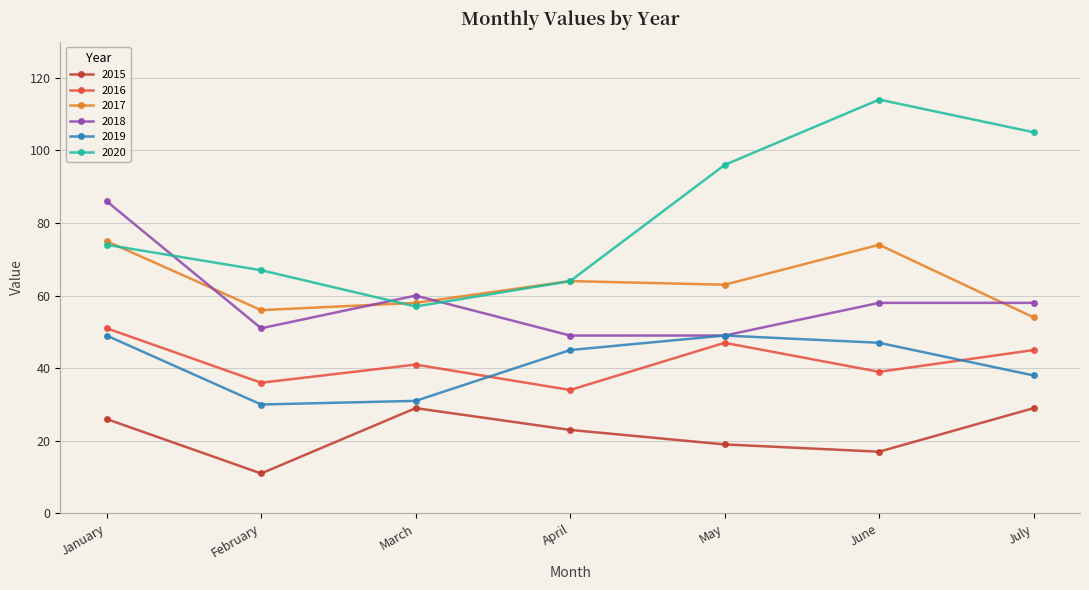

True or false: 2015 and 2018 cross at least once.

False